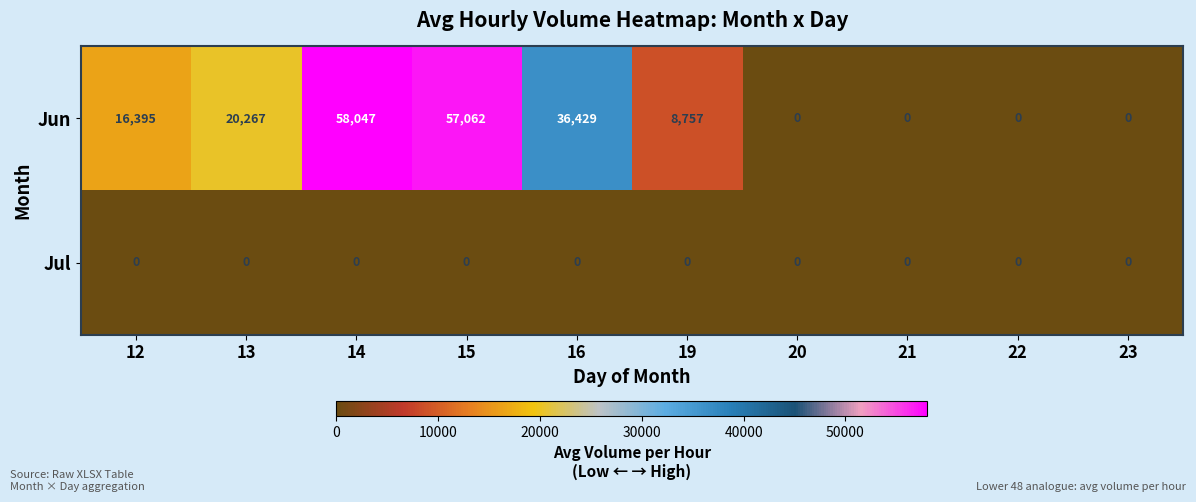

At which label is Jun closest to 29023?

16